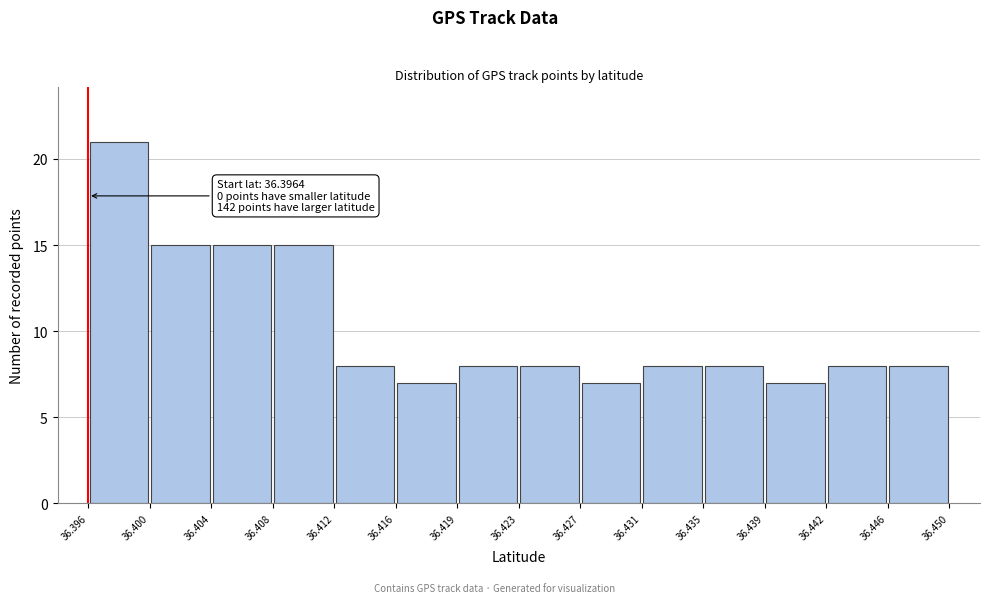

Over which range of the x-axis is the bar tallest?

36.396 to 36.400